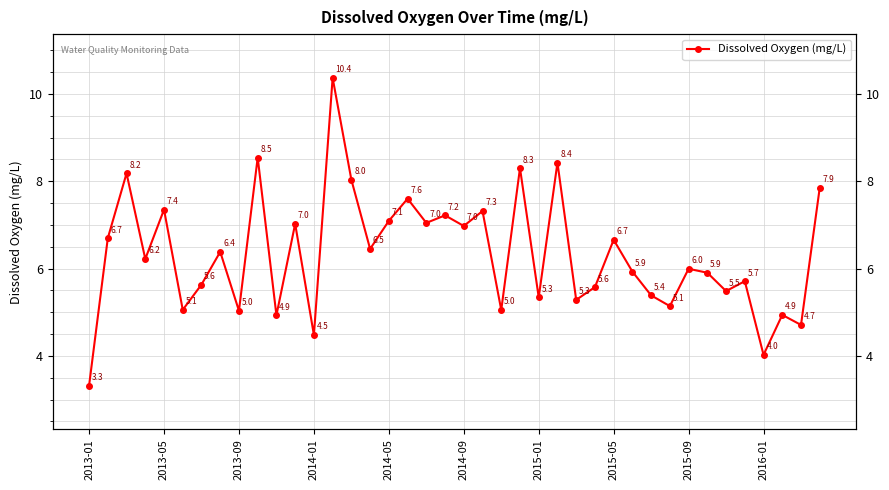

Approximately how many times larger is the value at 20 compared to 22?

1.4